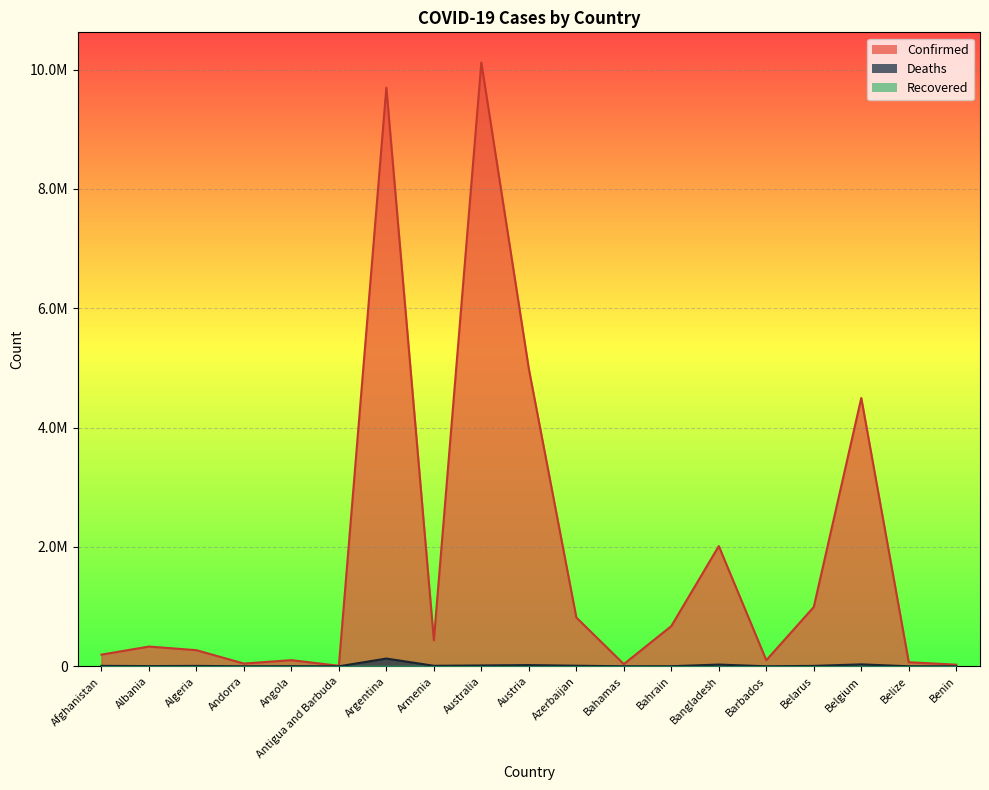

What is the difference between the maximum and minimum values in the Confirmed series?

10110229